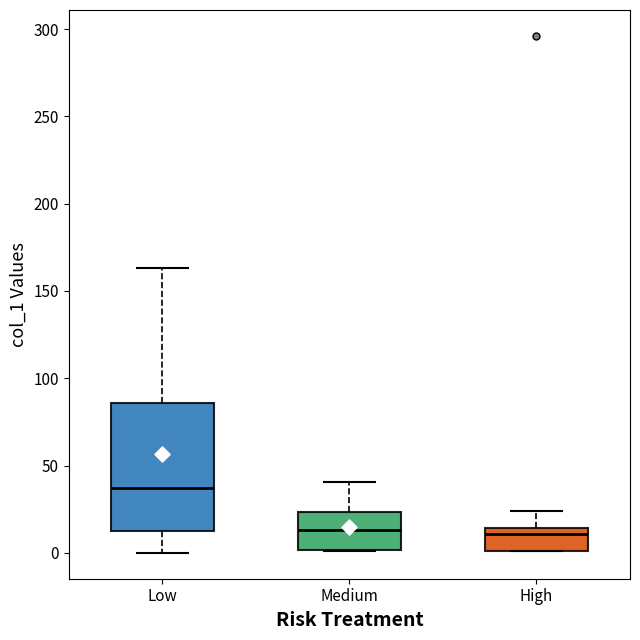

Reading left to right, read every box against the y-axis: the position of its median line, the range the box covers, and the ends of its whiskers. The values are not printed on the chart, so give them approximately, as read against the axis.

Low: median 35, box 10 to 85, whiskers 0 to 165
Medium: median 15, box 0 to 25, whiskers 0 to 40
High: median 10, box 0 to 15, whiskers 0 to 25